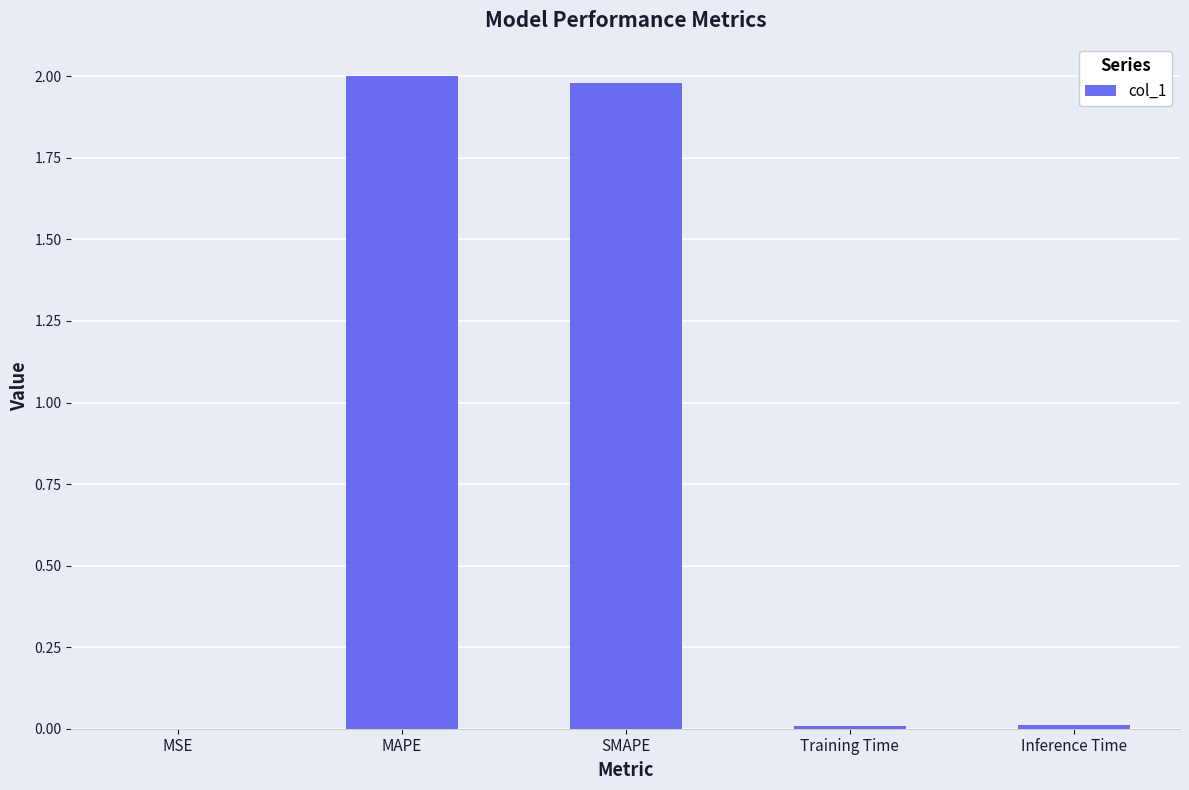

What is the maximum value shown in the chart?

2.0